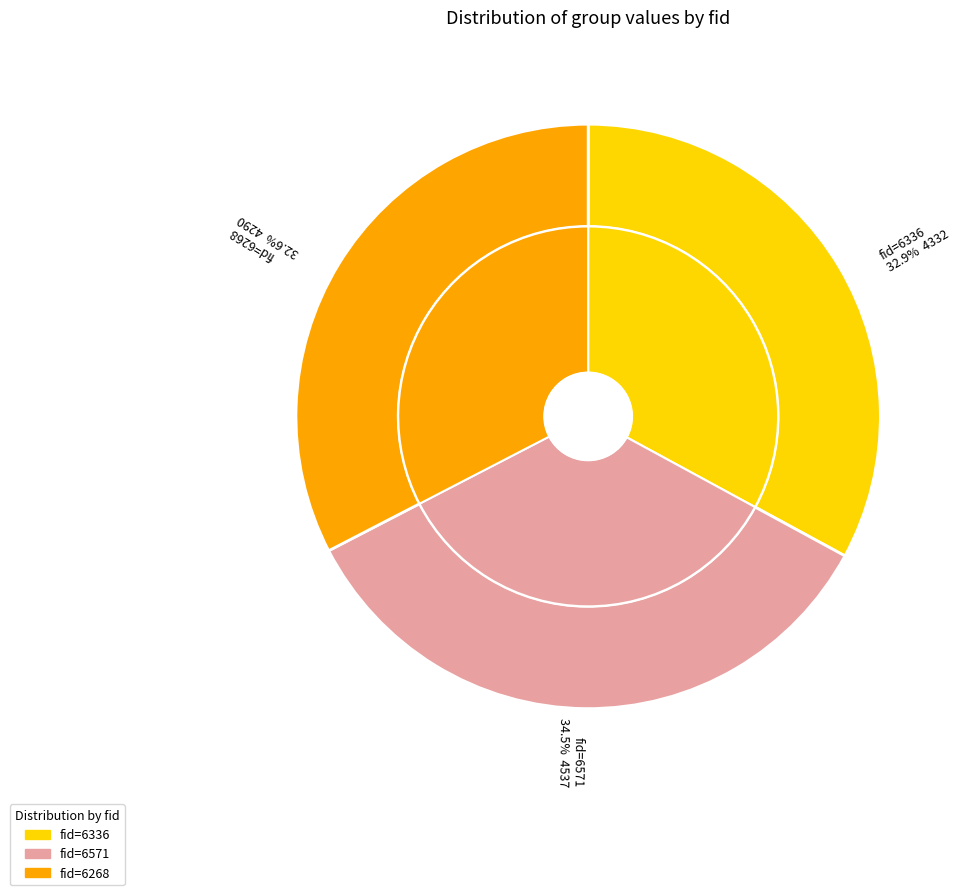

To the nearest percent, what is the difference between the largest and smallest slice percentages?

2%